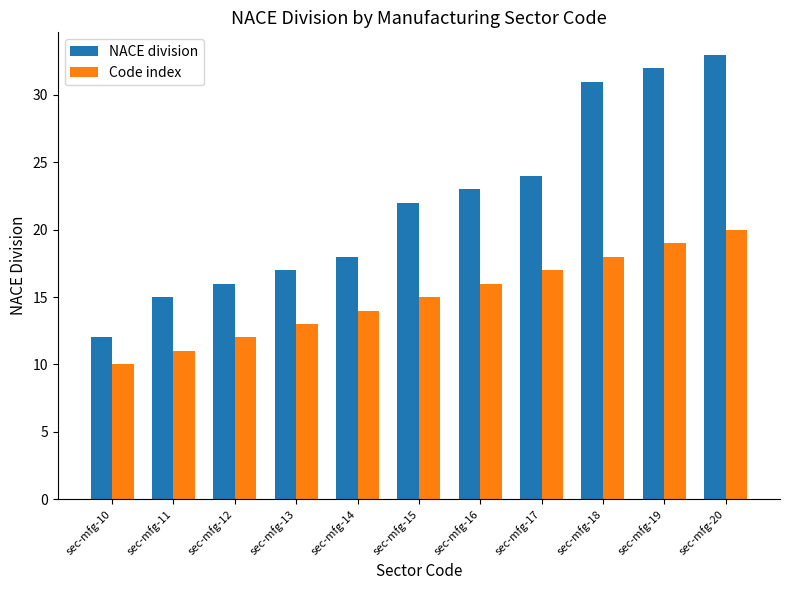

What is the total value across all series at sec-mfg-10?

22